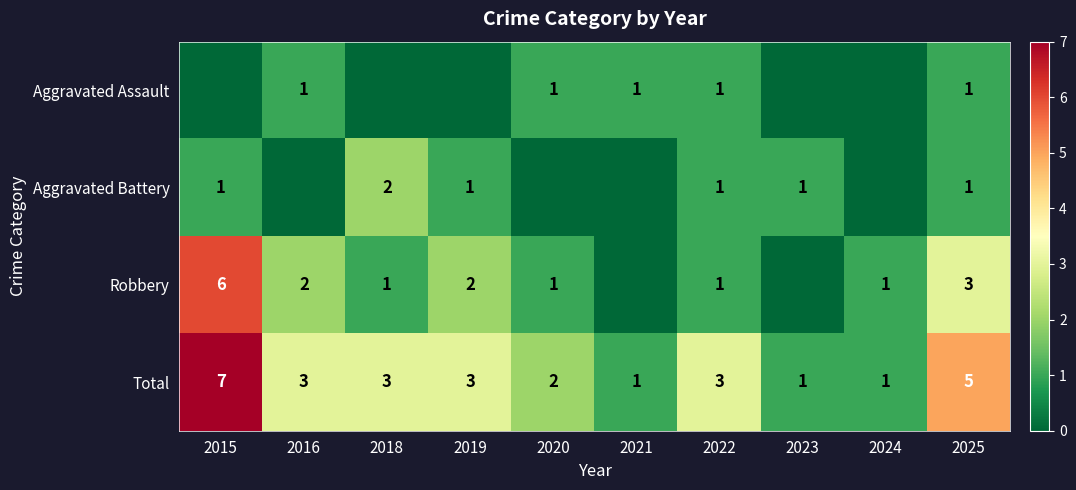

Is the value of Aggravated Assault at 2025 greater than the value of Total at 2019?

No